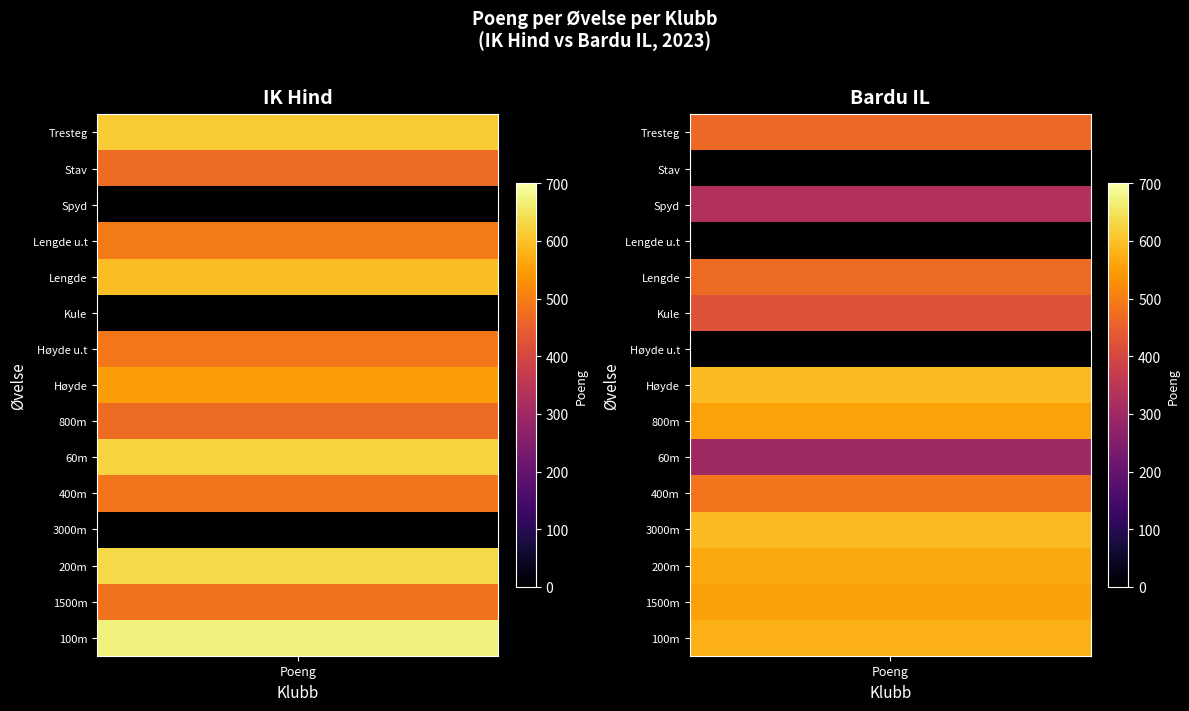

What is the highest value of the Bardu IL series?

591